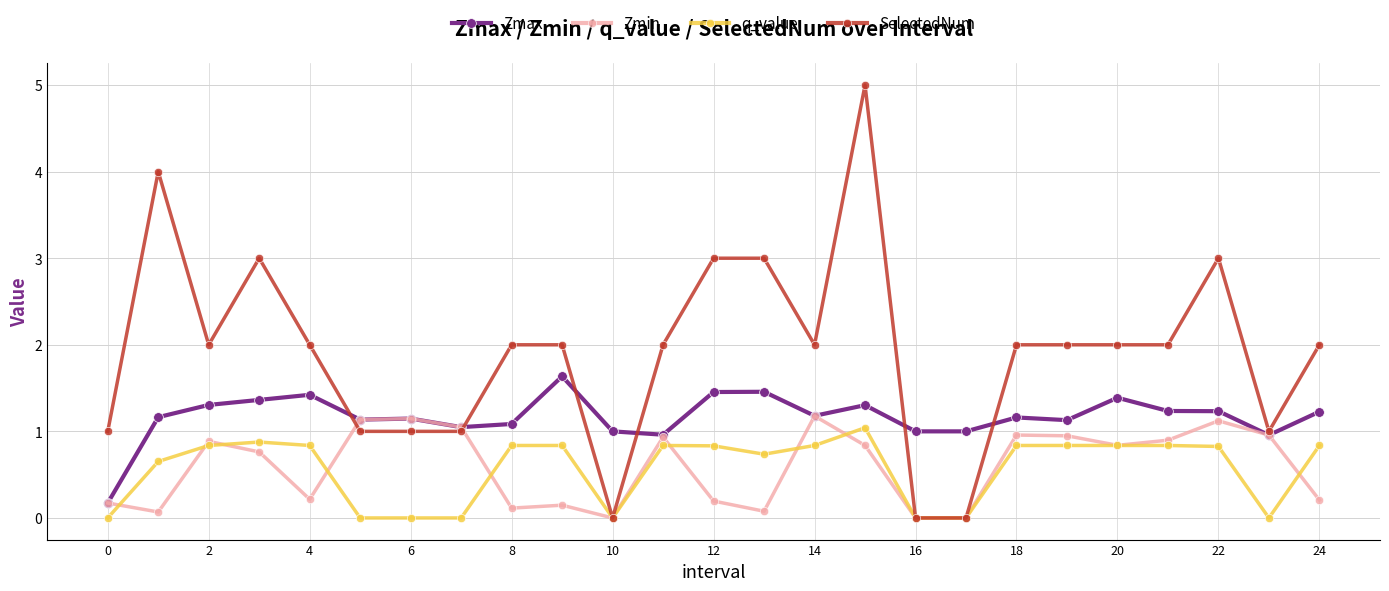

Which series has the largest range (max minus min)?

SelectedNum